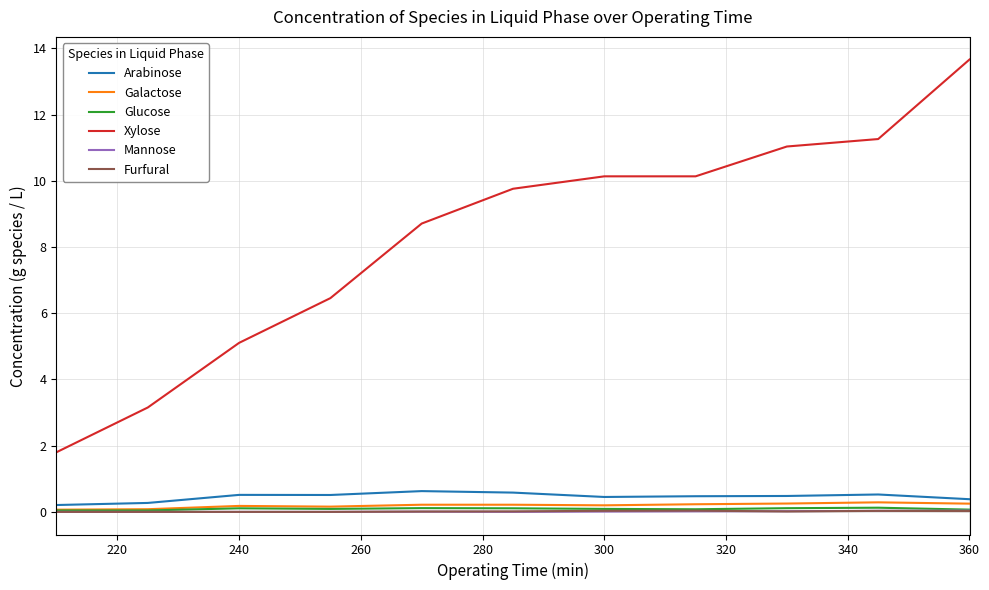

How many lines are shown in the chart?

6